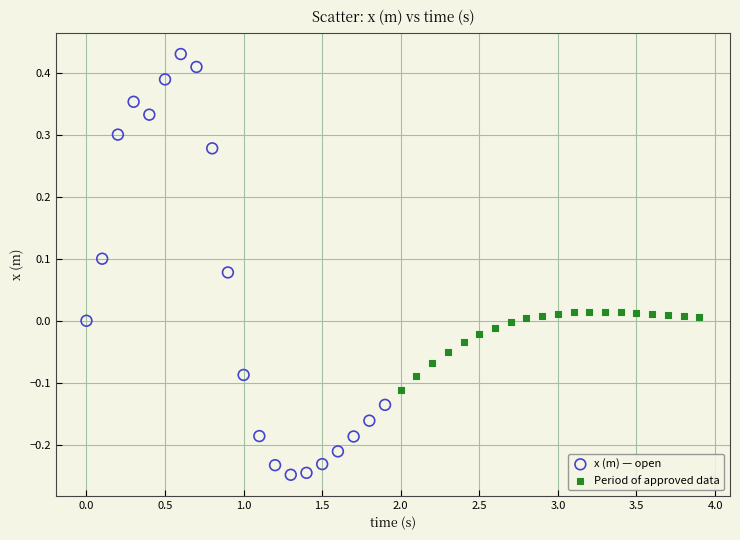

What are all the series names shown in the legend?

x (m) — open, Period of approved data